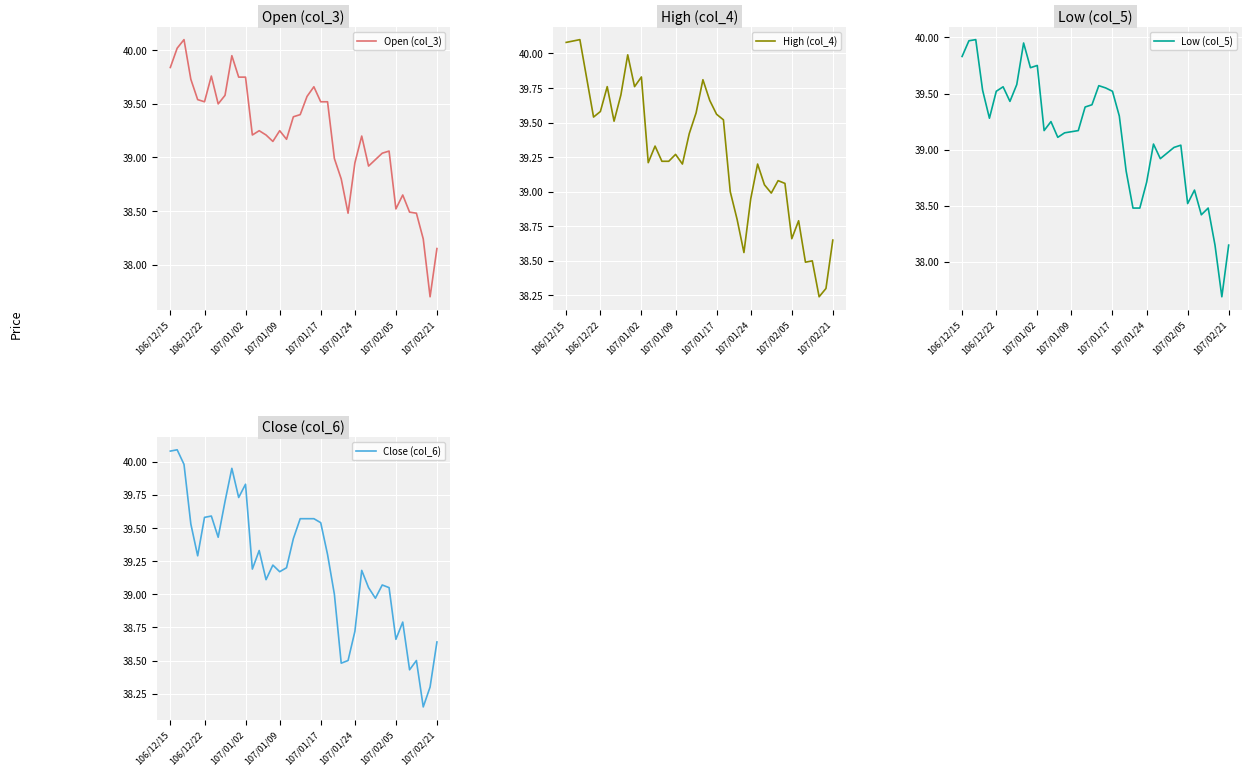

What is the sum of all Close (col_6) values?

1568.5